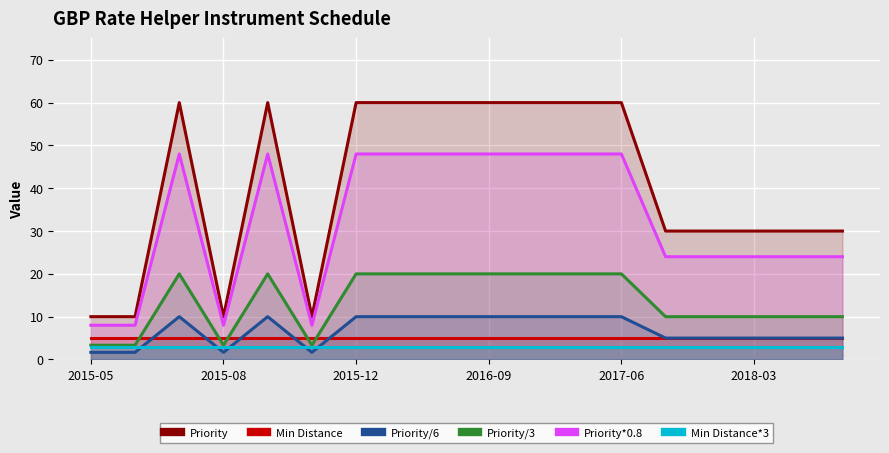

Is it true that Min Distance equals 2.0 at 10?

False